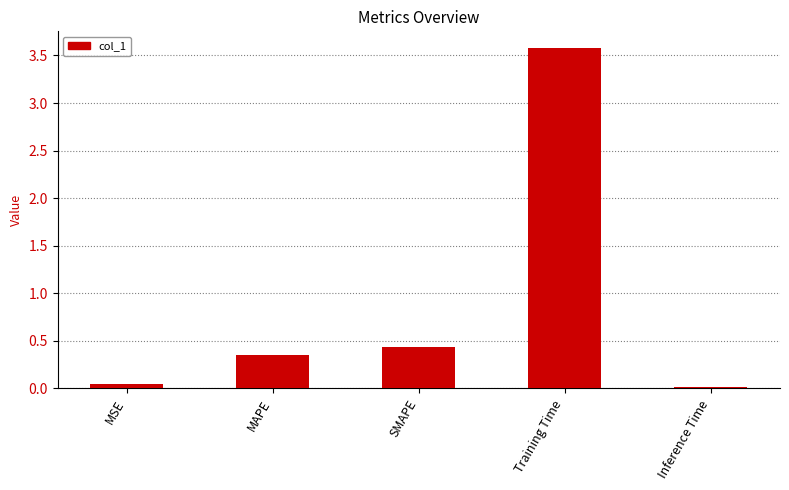

At which category does the chart reach its peak across all series?

Training Time